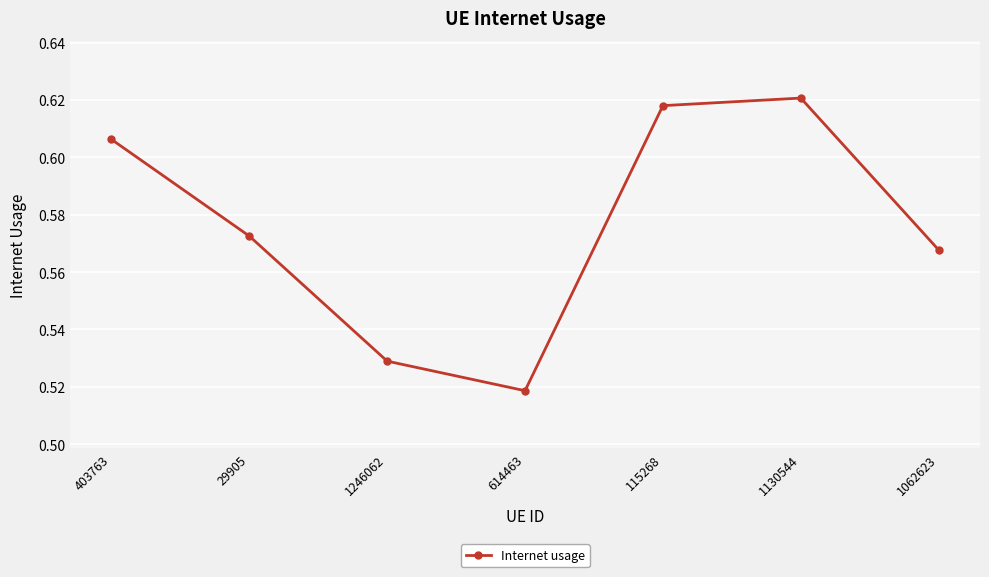

What position from the right is 115268?

3